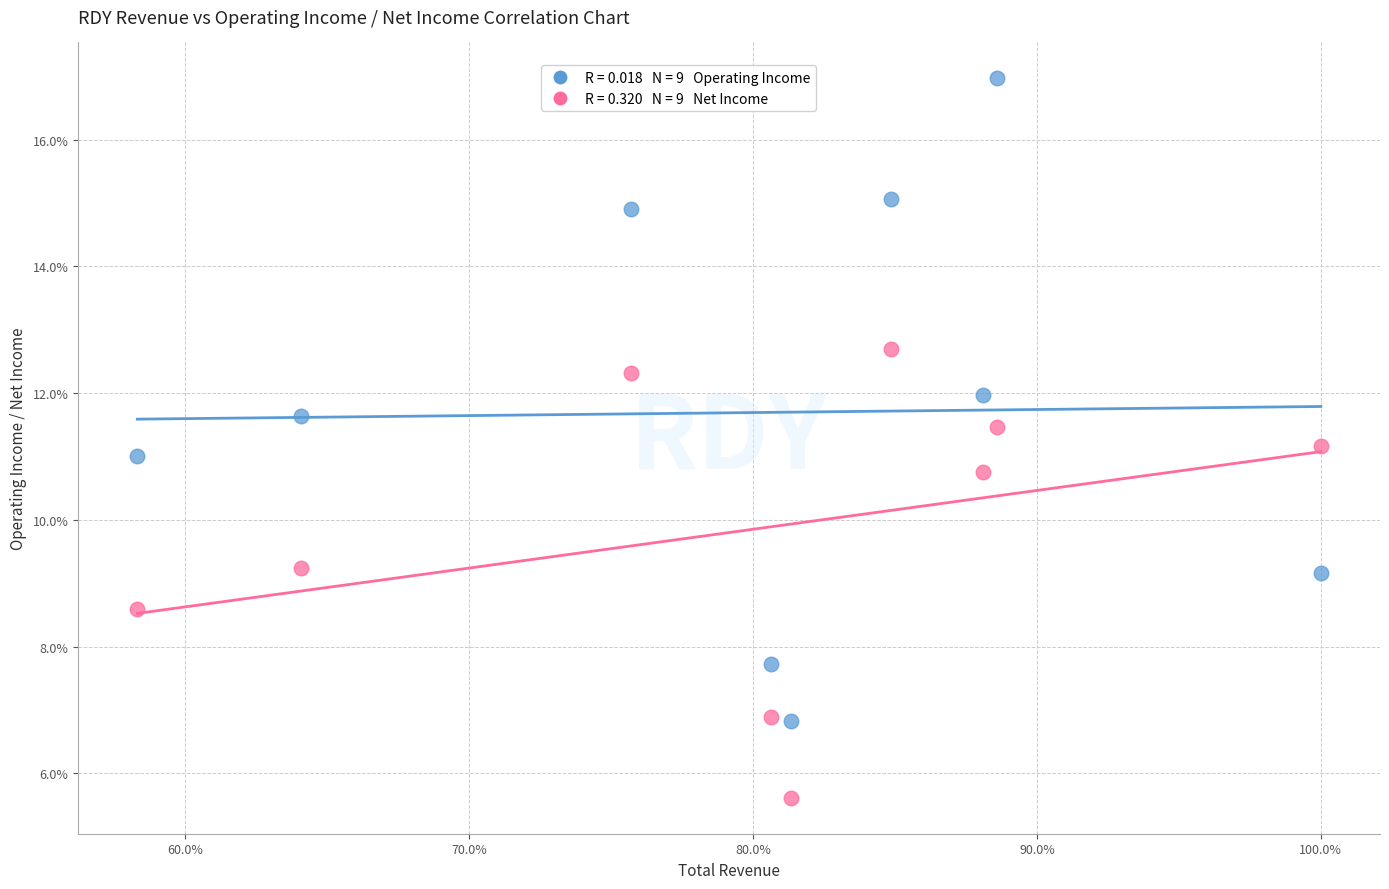

Across all data points, what is the range of X values (max minus min)?

41.7